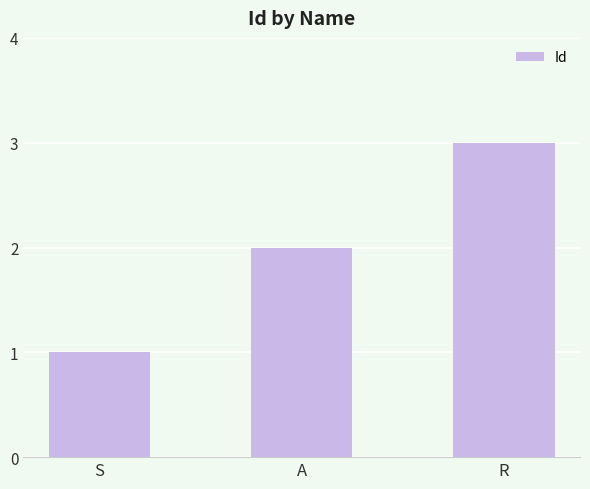

Rank the categories by value from lowest to highest.

S, A, R